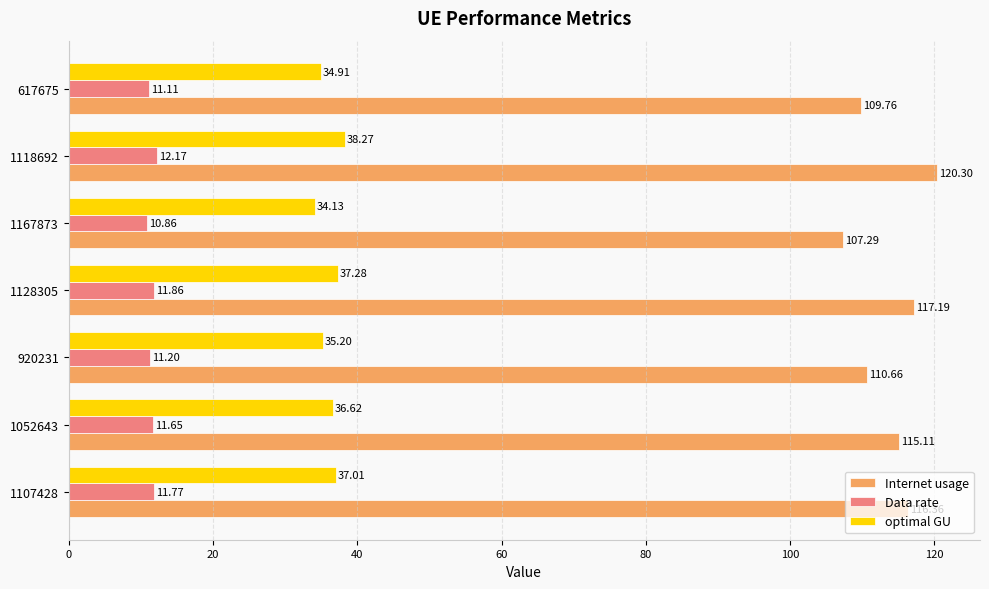

At 1167873, list the series in order from largest to smallest.

Internet usage, optimal GU, Data rate